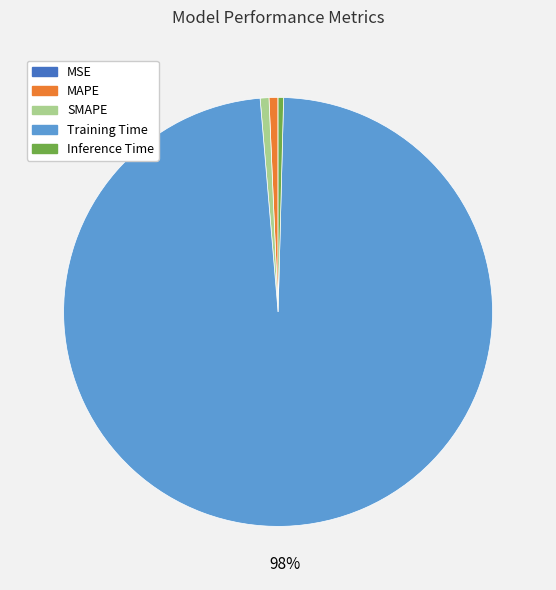

What percentage is the MAPE slice, to the nearest percent?

1%